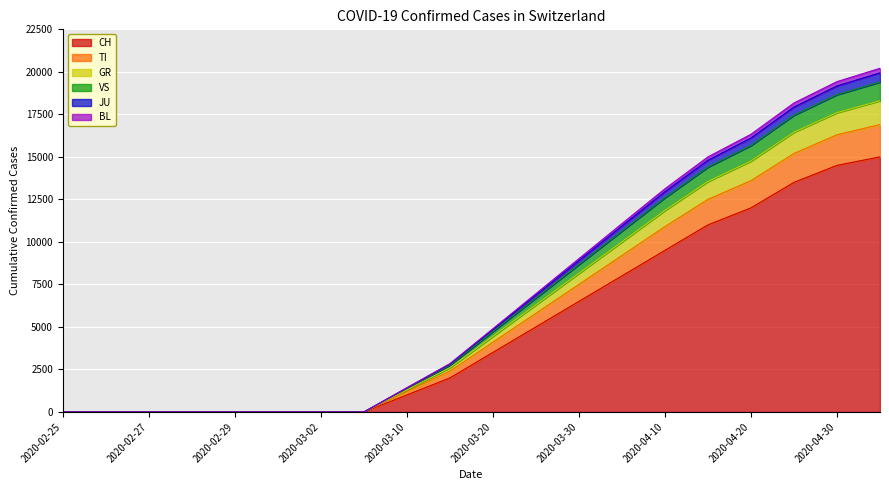

What is the maximum value for CH?

15000